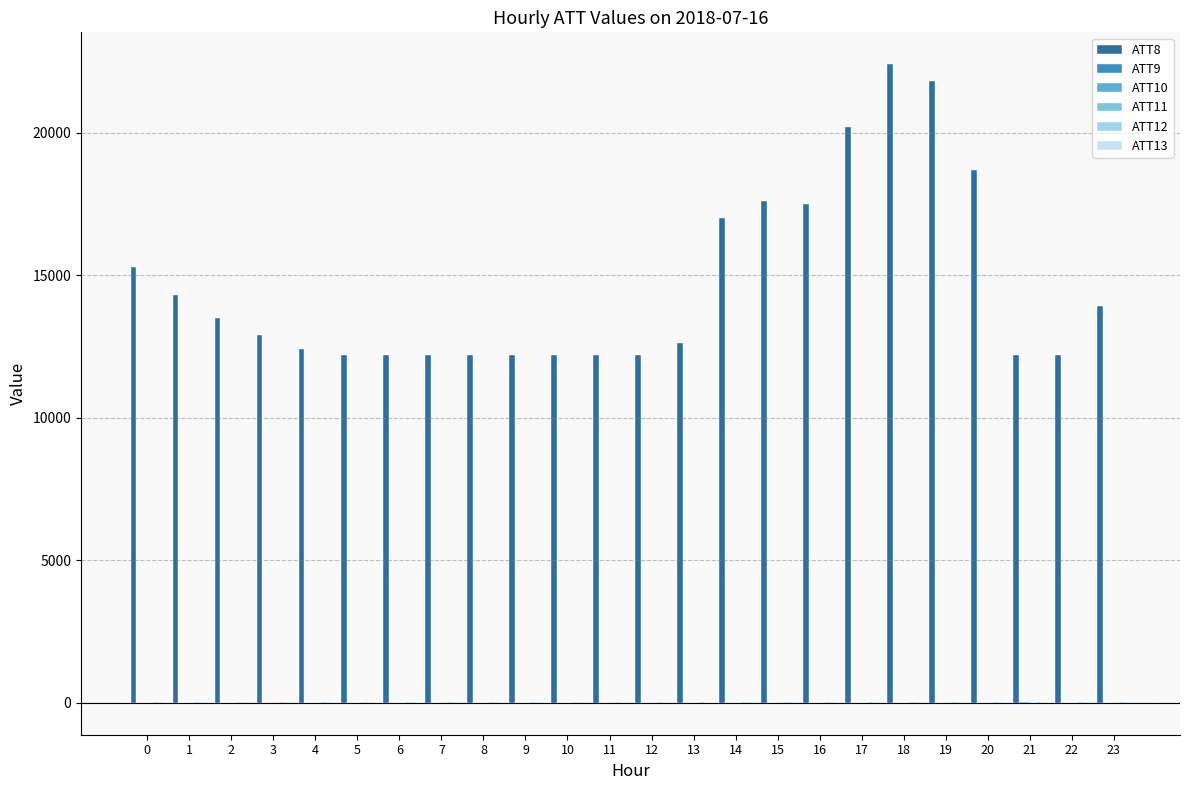

What is the maximum value shown in the chart?

22400.0